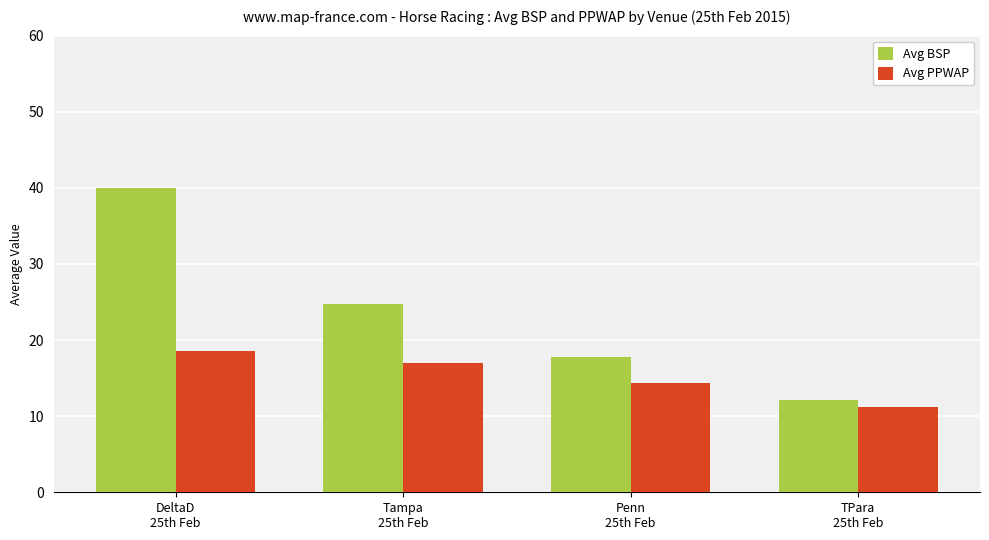

At how many categories does at least one series exceed 30?

1